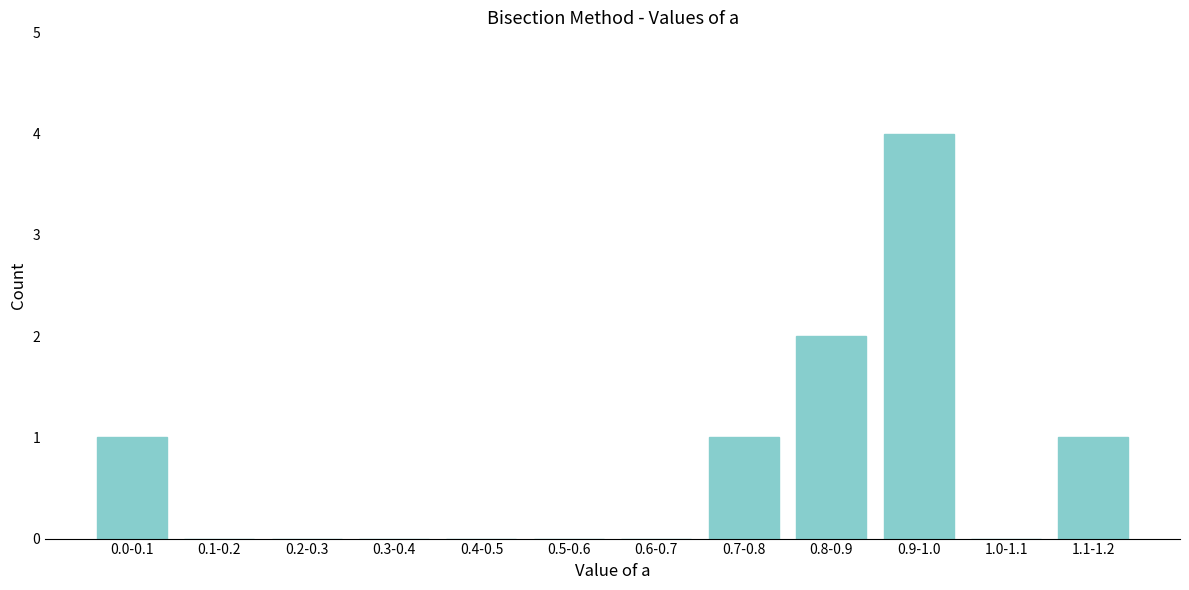

Reading left to right, list all the values displayed in this chart.

0.0-0.1=1	0.1-0.2=0	0.2-0.3=0	0.3-0.4=0	0.4-0.5=0	0.5-0.6=0	0.6-0.7=0	0.7-0.8=1	0.8-0.9=2	0.9-1.0=4	1.0-1.1=0	1.1-1.2=1